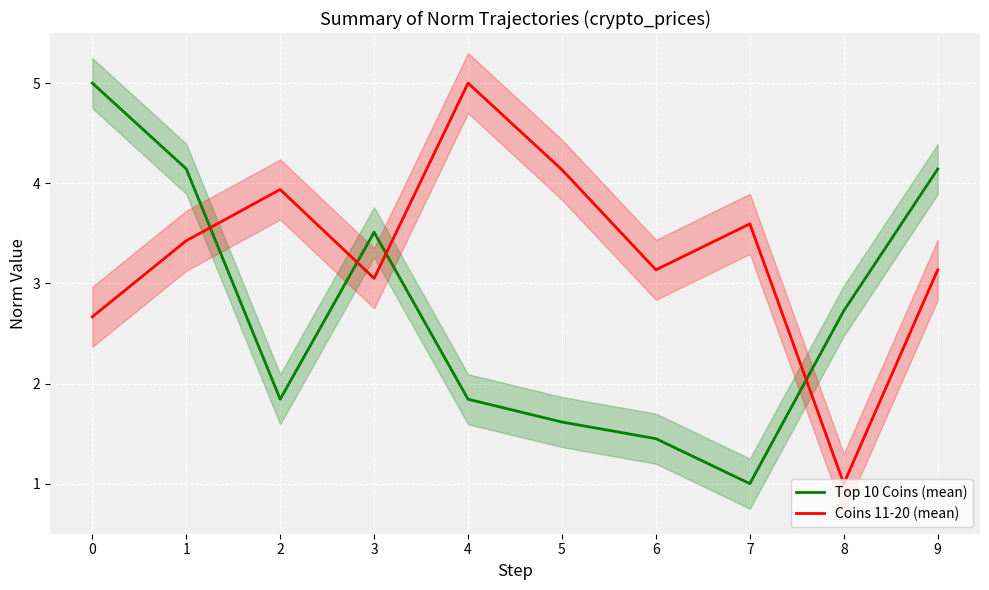

Where do Top 10 Coins (mean) and Coins 11-20 (mean) first cross each other?

1 and 2